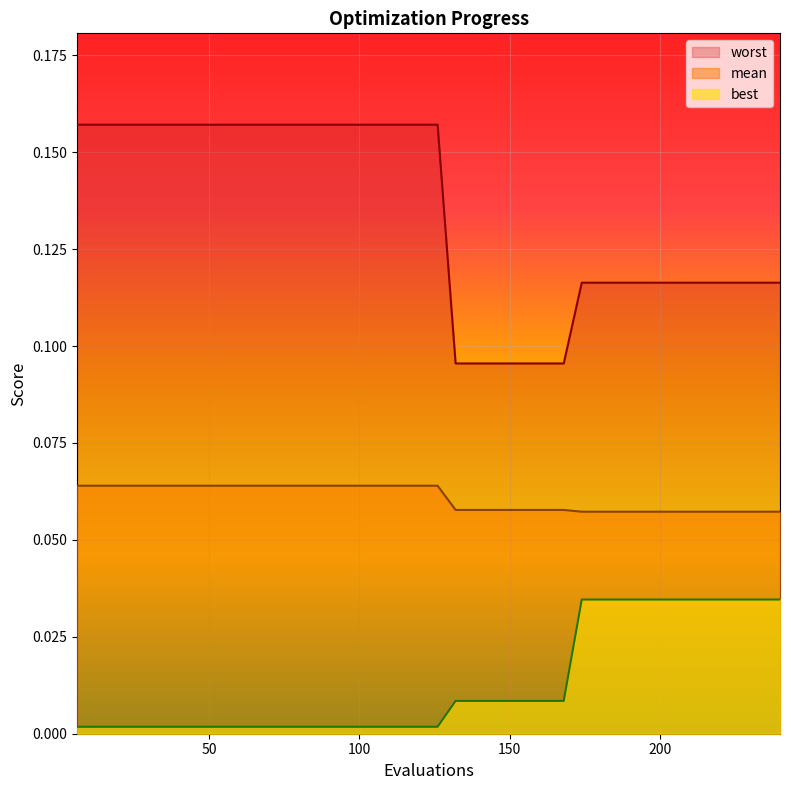

Is the value of worst at 35 greater than the value of best at 7?

Yes